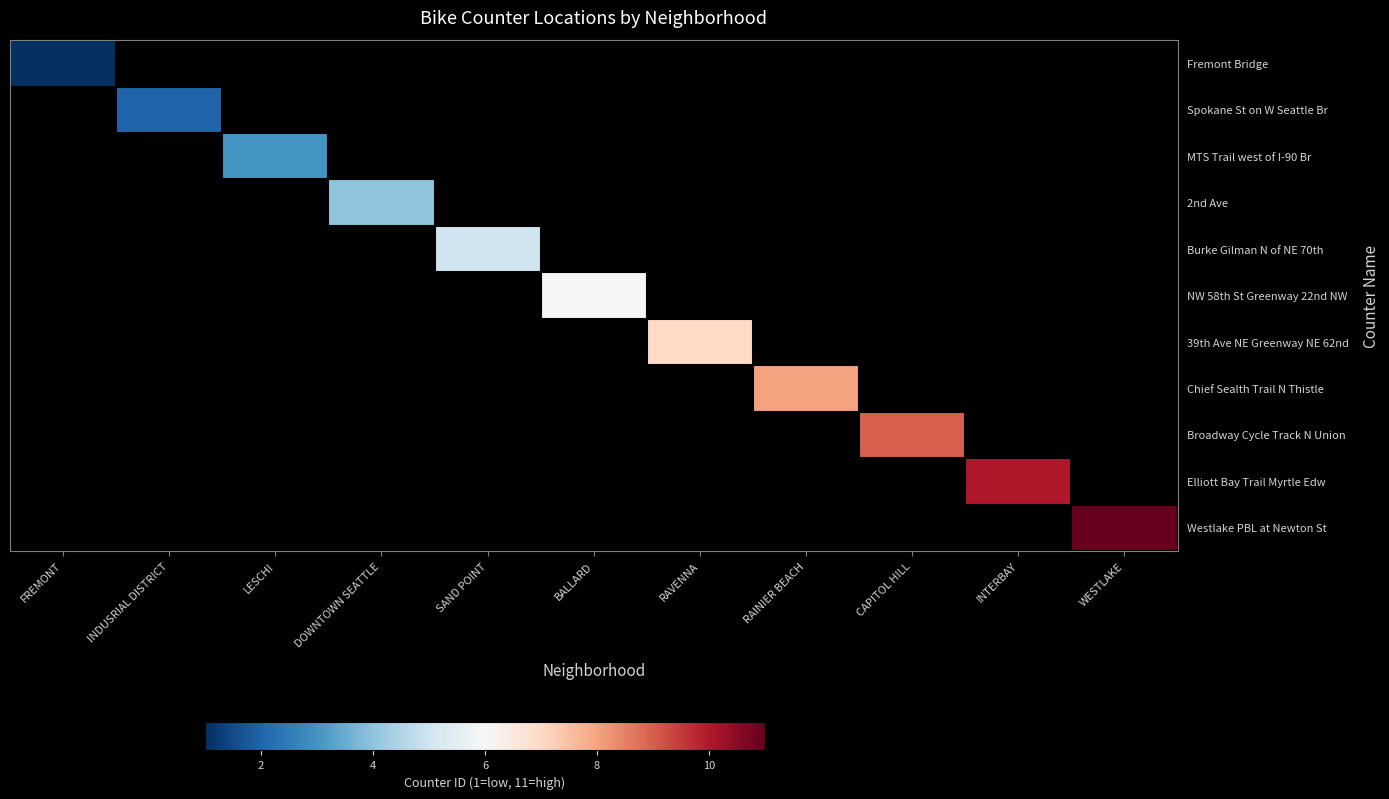

How many distinct data groups are displayed?

11